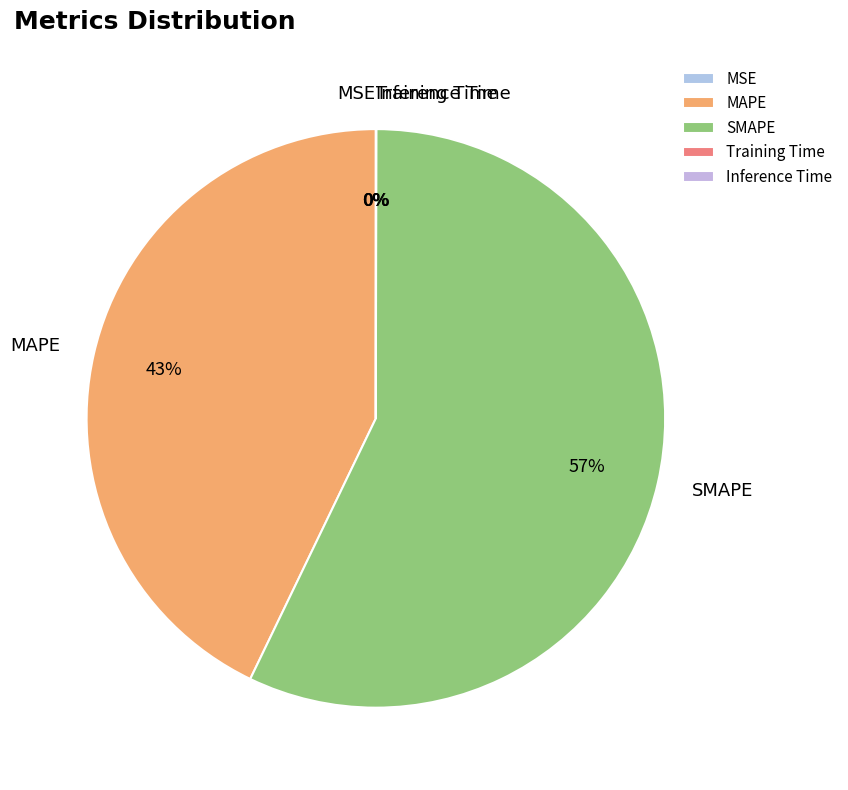

Is it true that MAPE is 43% of the pie?

True